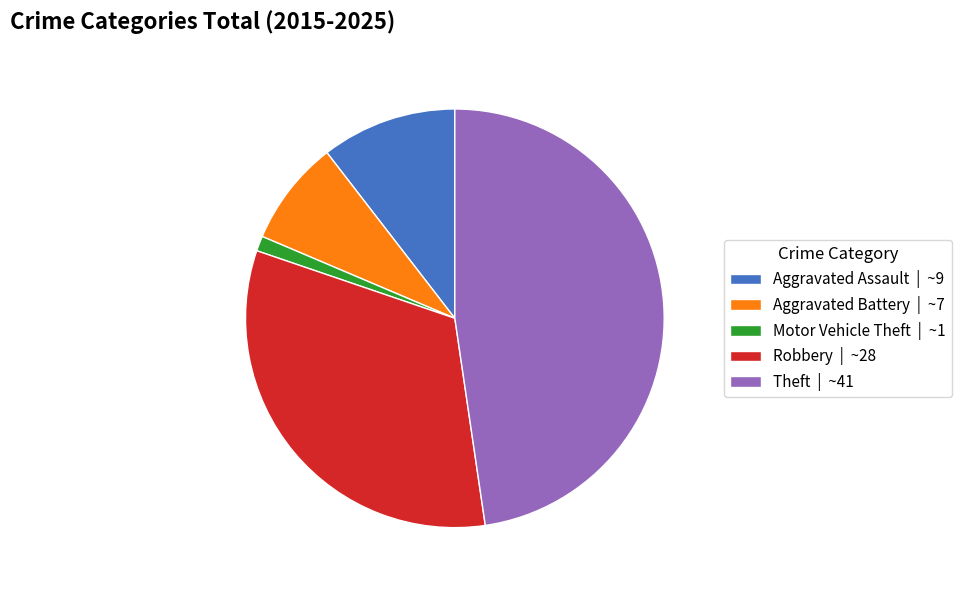

What is the ratio of the value at Theft | ~41 to the value at Aggravated Assault | ~9?

4.6